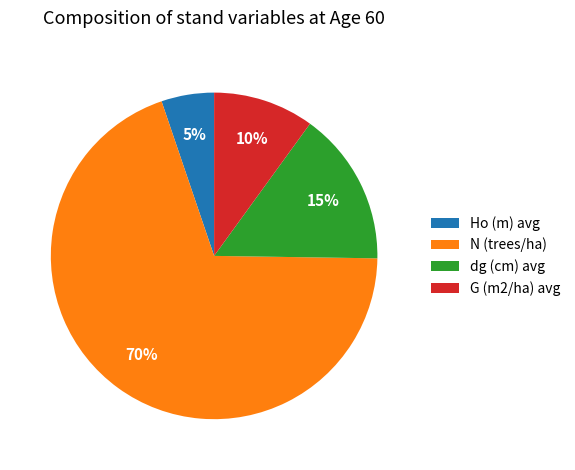

The dg (cm) avg slice represents 4% of the pie. True or false?

False